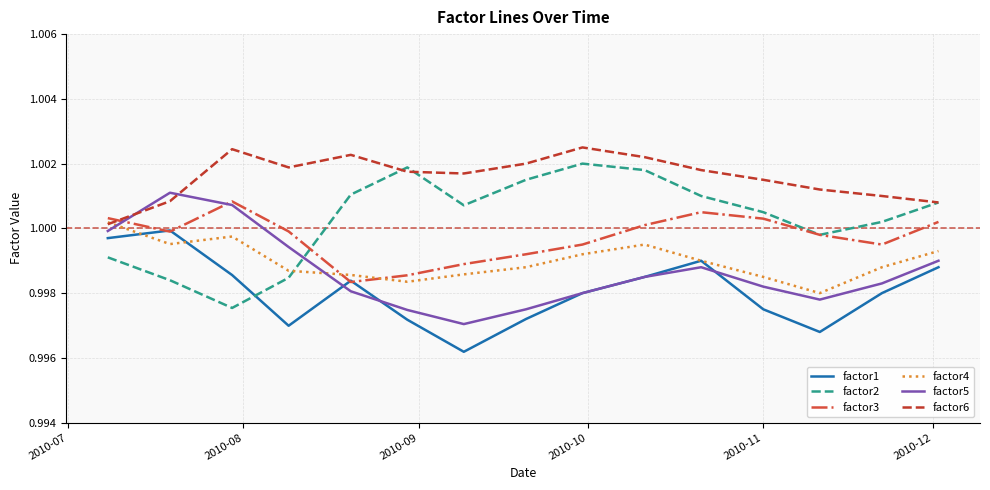

How many lines are shown in the chart?

6